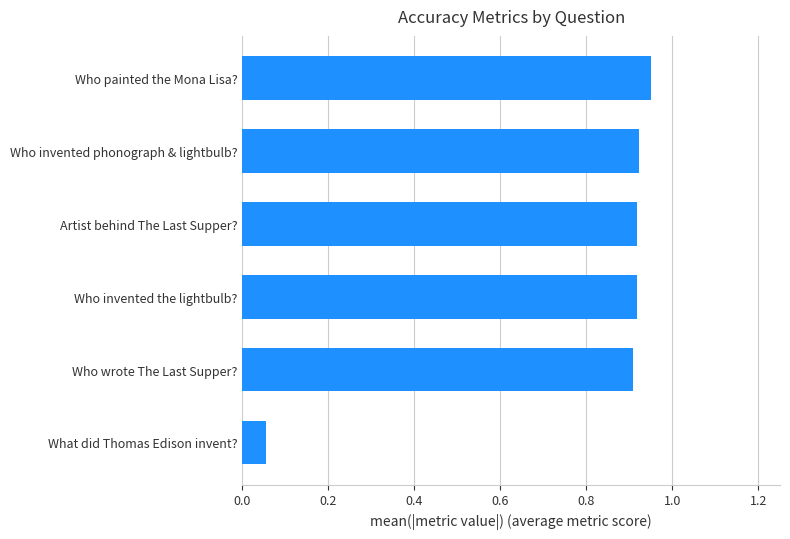

What is the sum of the values at Who wrote The Last Supper? and Who painted the Mona Lisa??

1.9